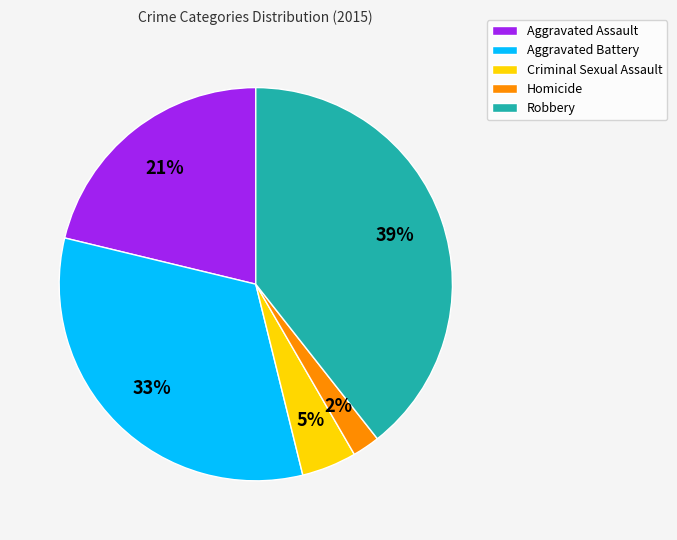

To the nearest percent, what portion does Aggravated Battery represent?

33%